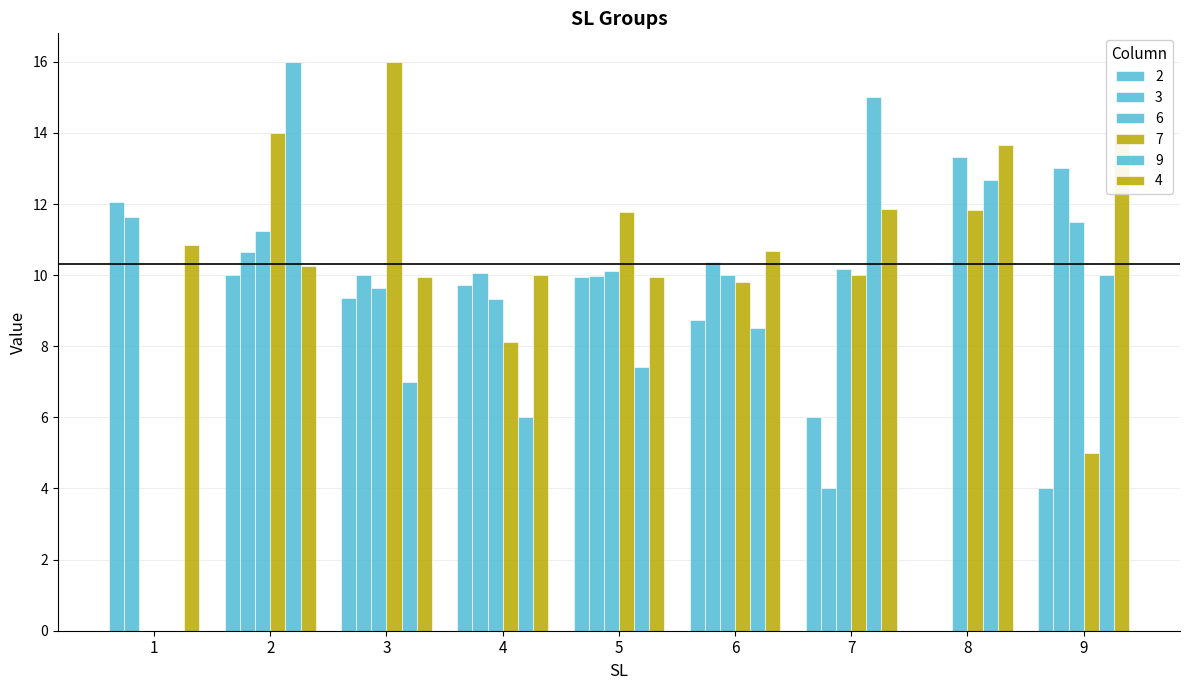

What is the value of the 4 bar at the 7th from the left?

11.9